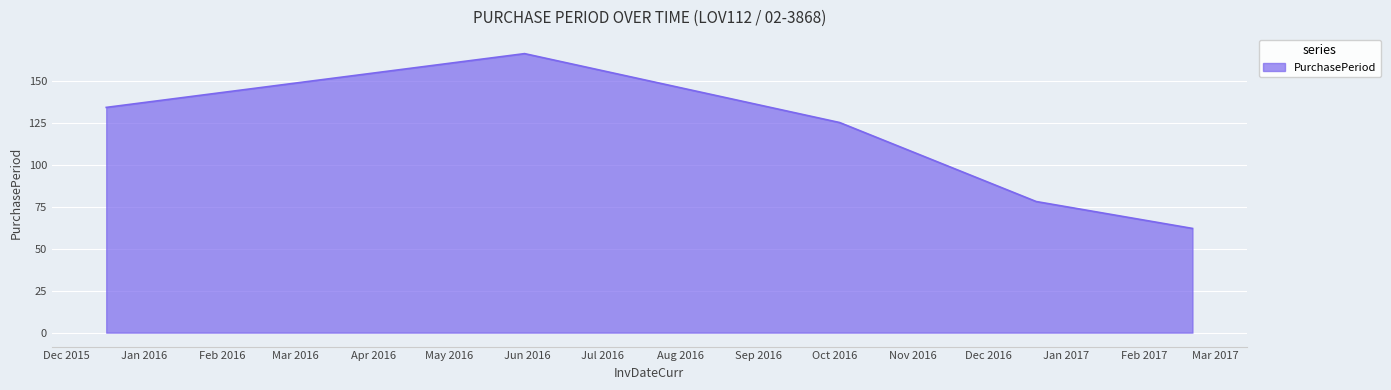

Does the chart have visible grid lines?

Yes